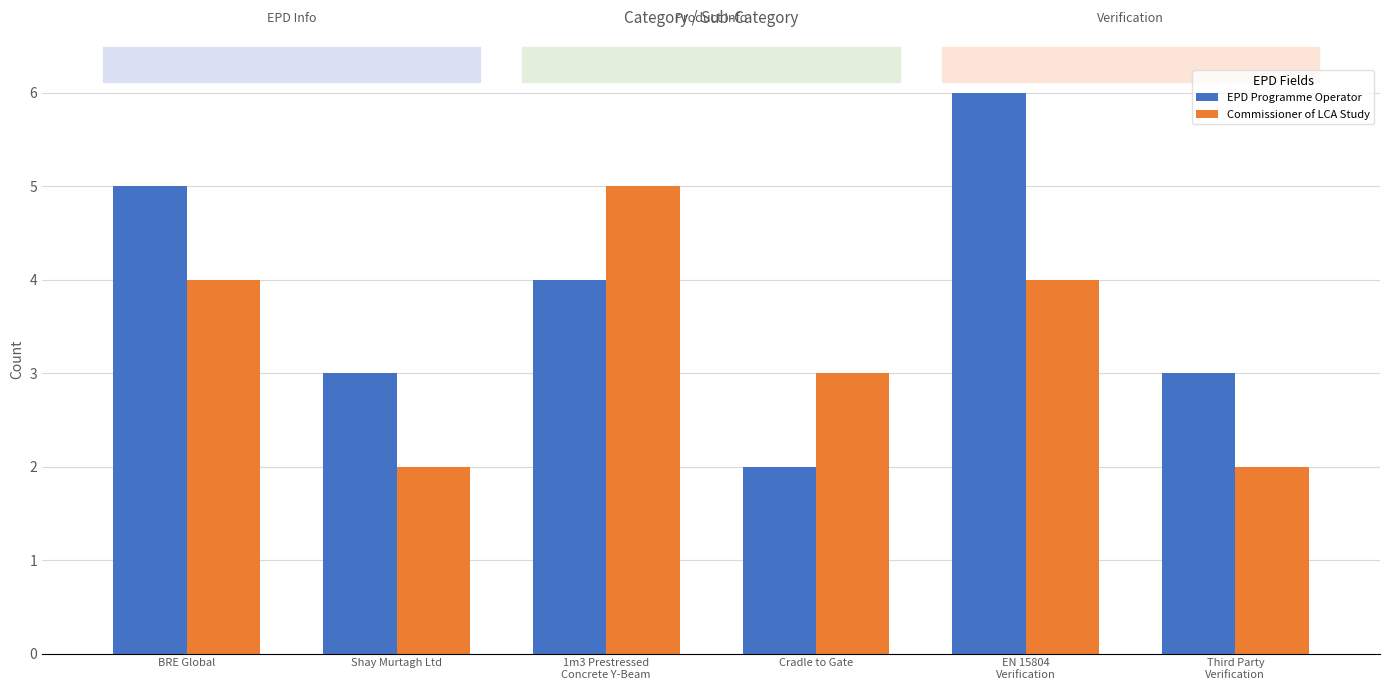

At Shay Murtagh Ltd, list the series in order from smallest to largest.

Commissioner of LCA Study, EPD Programme Operator